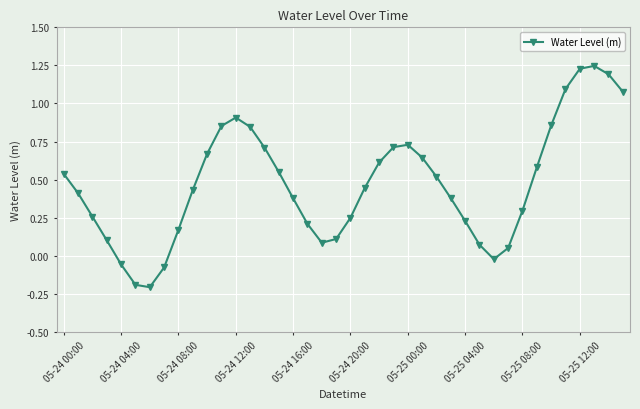

How many negative values are there?

5